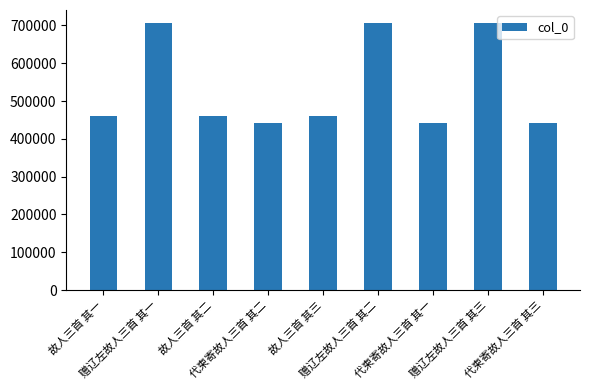

The chart shows a value of 789813 at 故人三首 其二. True or false?

False